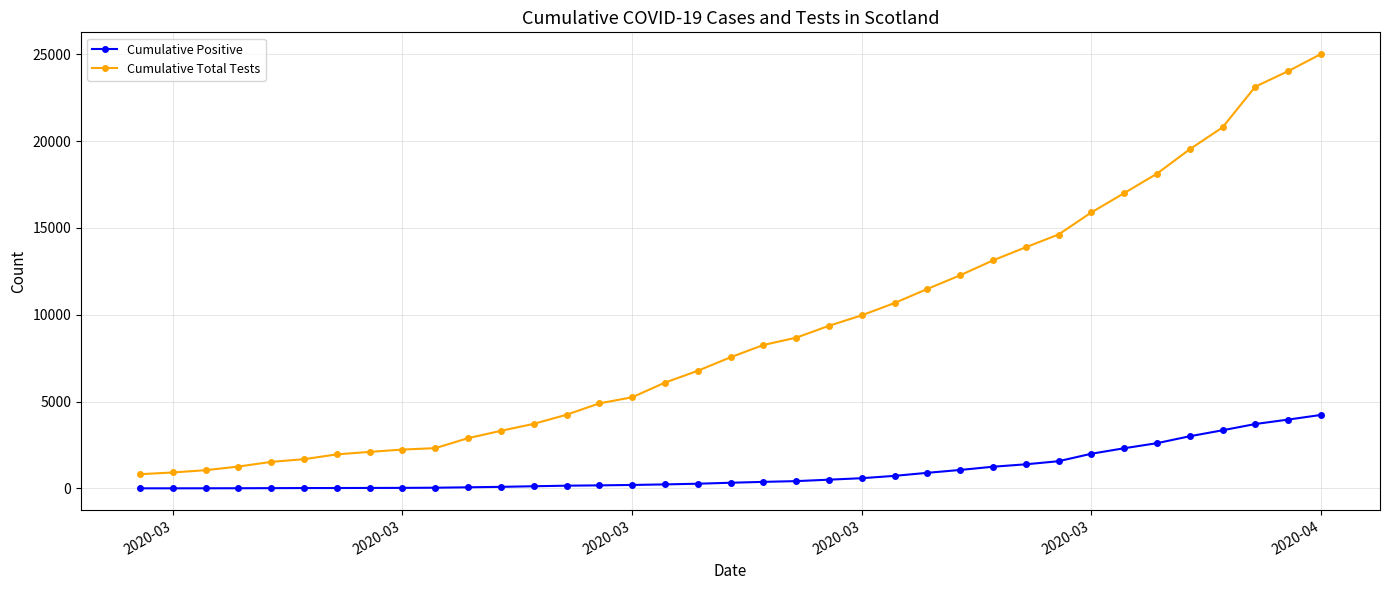

Which series has the widest spread of values?

Cumulative Total Tests